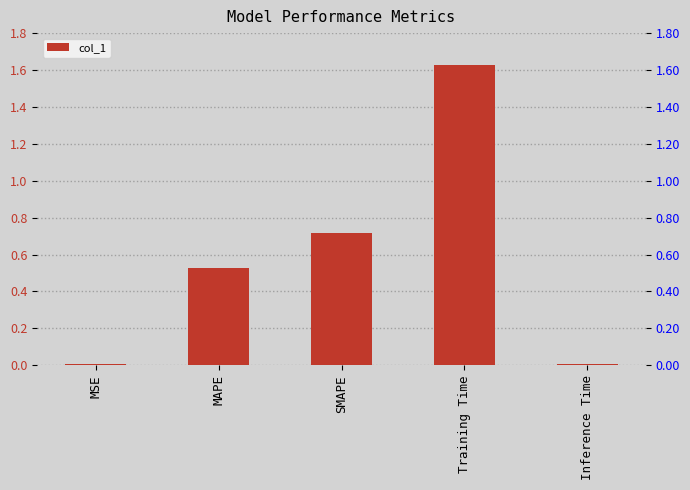

Count the number of categories in the chart.

5